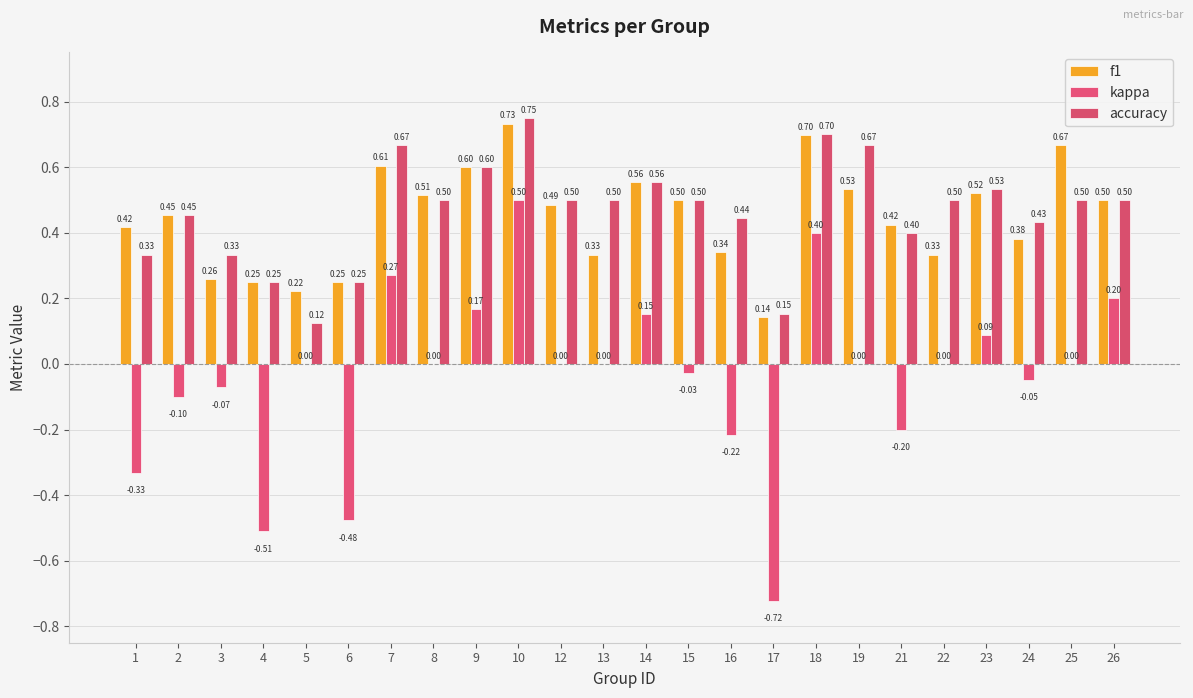

What is the difference between the kappa values at 26 and 6?

0.7